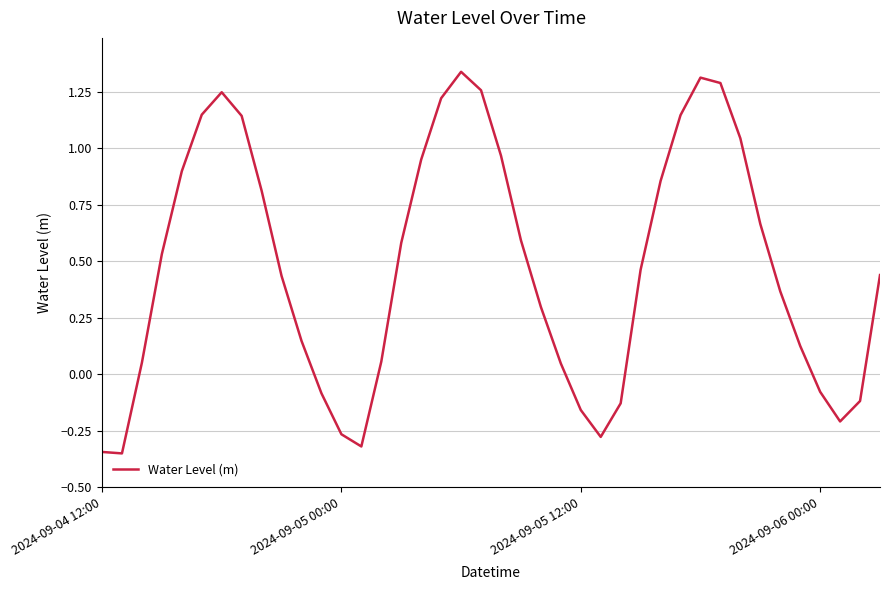

Reading left to right, transcribe all the data shown in this chart.

-0.3	-0.4	0.1	0.5	0.9	1.1	1.2	1.1	0.8	0.4	0.1	-0.1	-0.3	-0.3	0.1	0.6	0.9	1.2	1.3	1.3	1.0	0.6	0.3	0.0	-0.2	-0.3	-0.1	0.5	0.9	1.1	1.3	1.3	1.0	0.7	0.4	0.1	-0.1	-0.2	-0.1	0.4